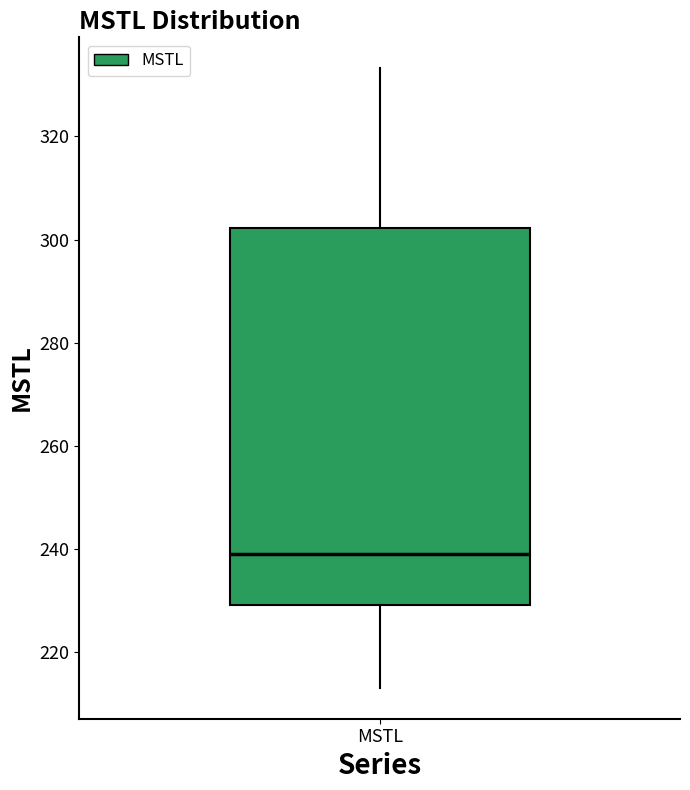

Transcribe this box plot: give where the median line is, the range the box spans, and where the two whiskers end, as read against the y-axis. The values are not printed on the chart, so give them approximately, as read against the axis.

median 240, box 230 to 302, whiskers 214 to 334